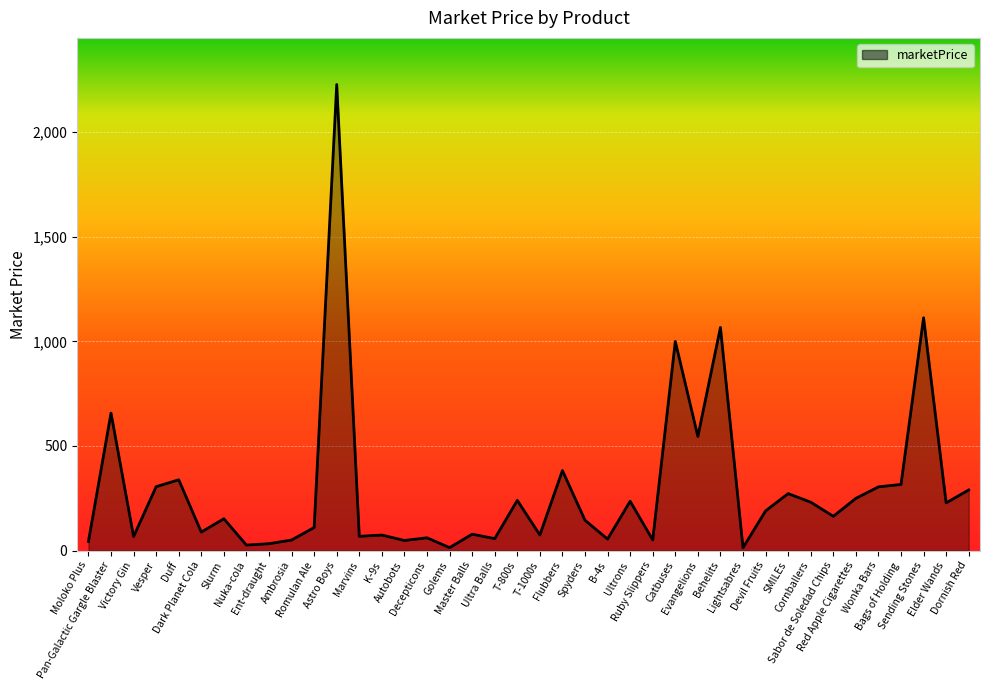

Is it true that the value at Decepticons is 60.9?

True